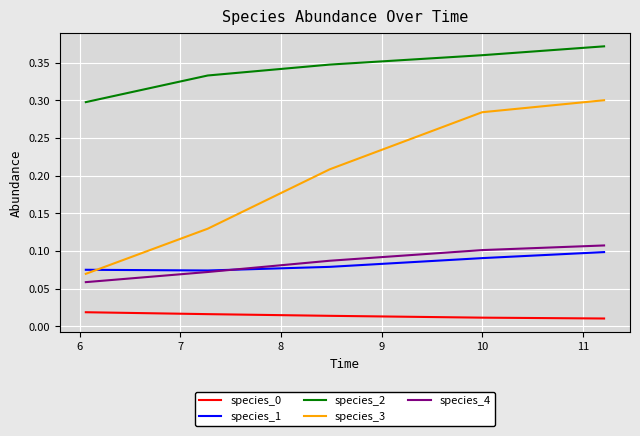

Count the number of categories in the chart.

5